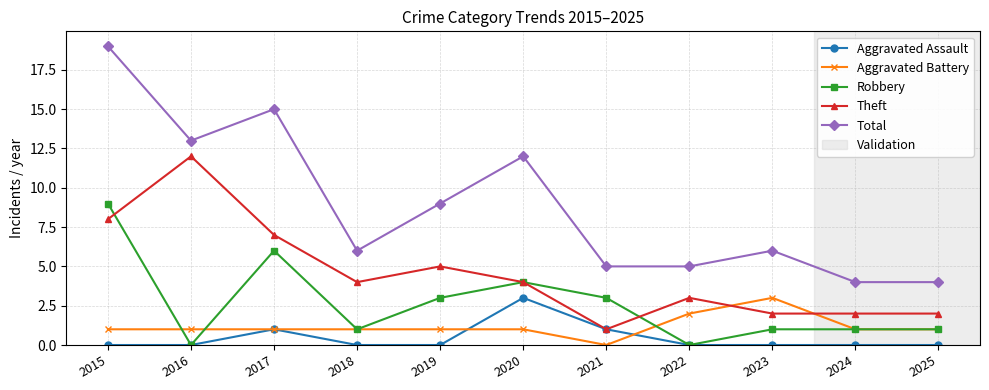

True or false: Total has a value of 15 at 2017.

True